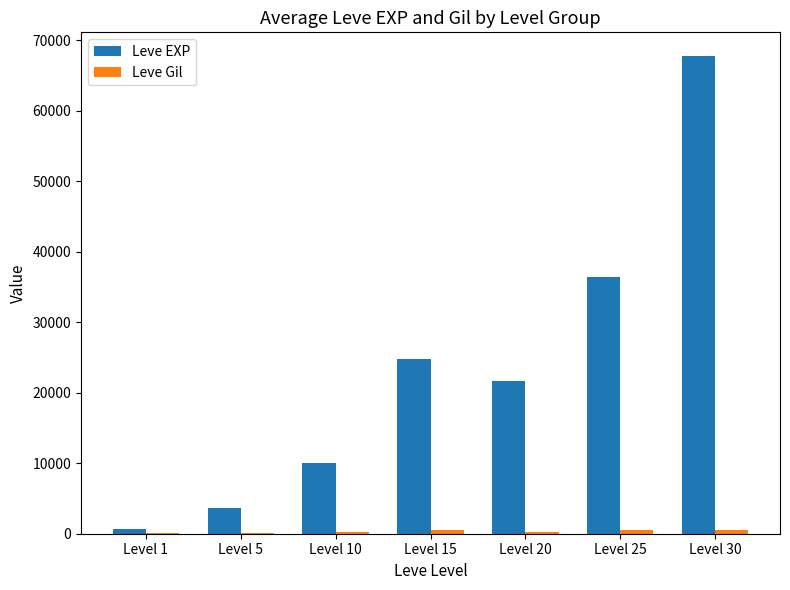

Which series has the widest spread of values?

Leve EXP